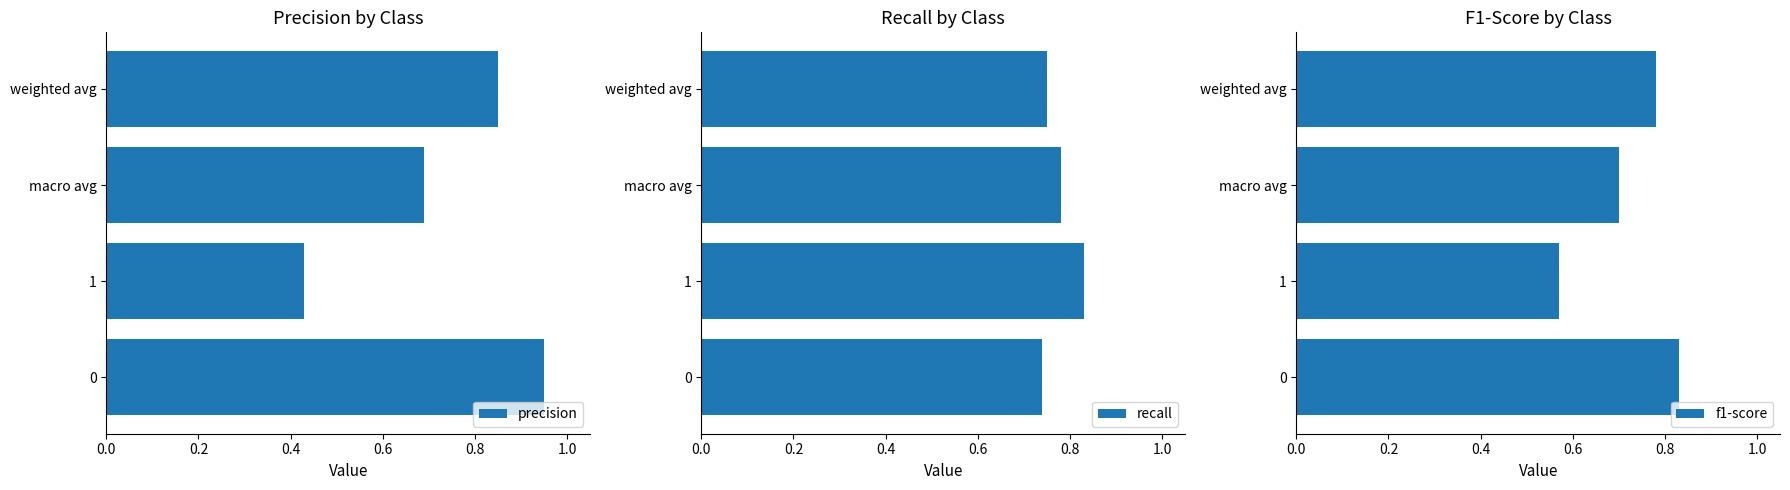

The value of f1-score at macro avg is 0.2. True or false?

False